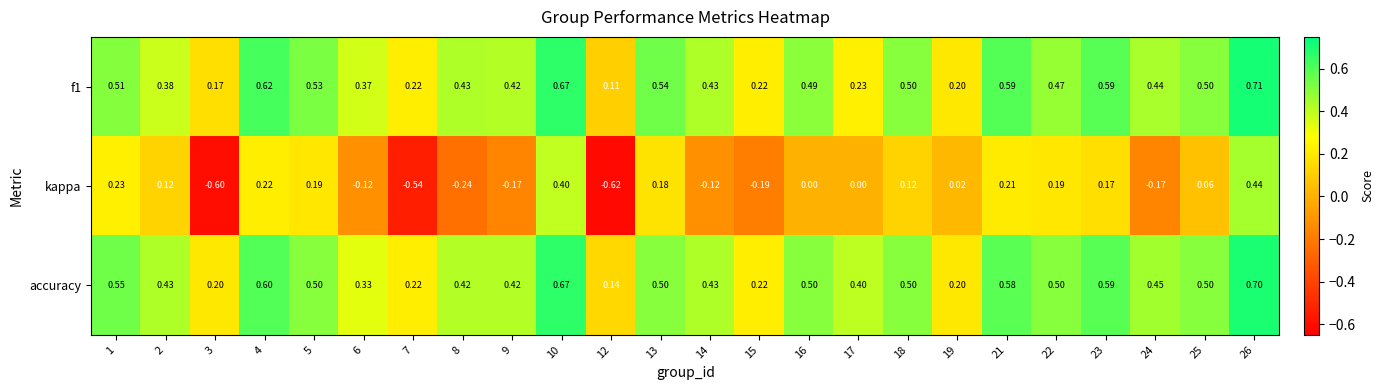

Is the value of kappa at 16 greater than the value of accuracy at 25?

No